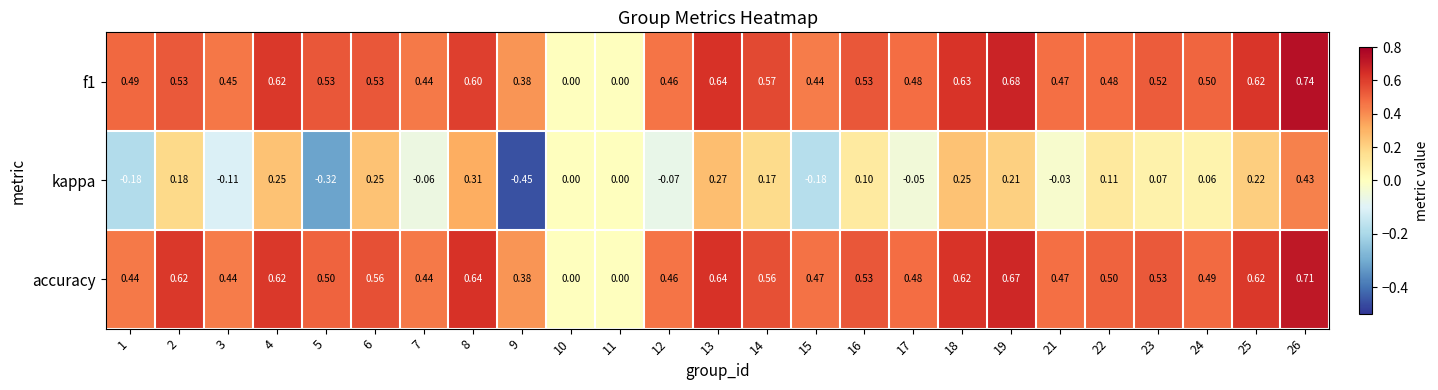

Which series changed the most between 1 and 4?

kappa